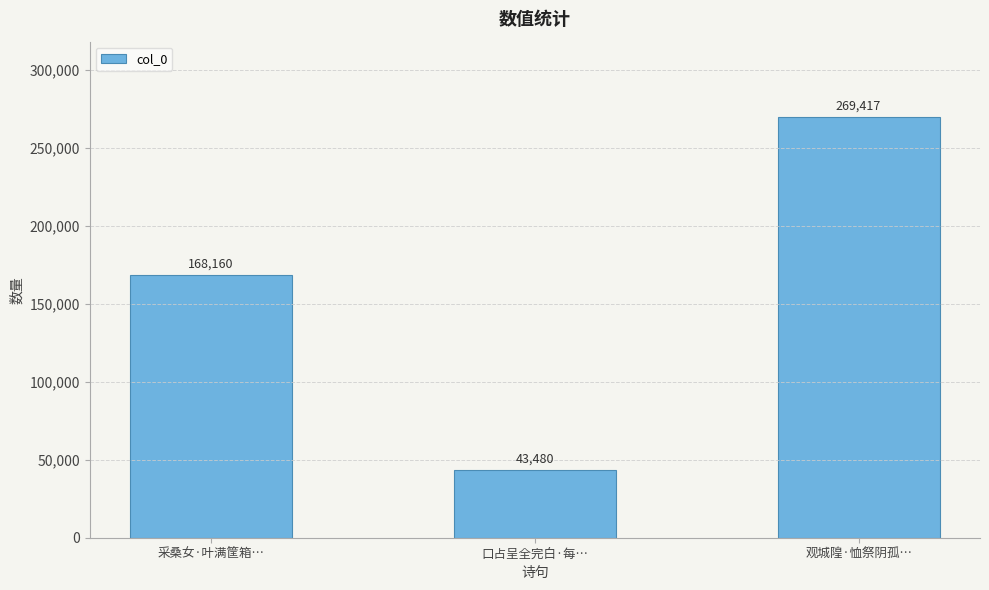

Approximately how many times larger is the value at 采桑女·叶满筐箱… compared to 口占呈全完白·每…?

3.9